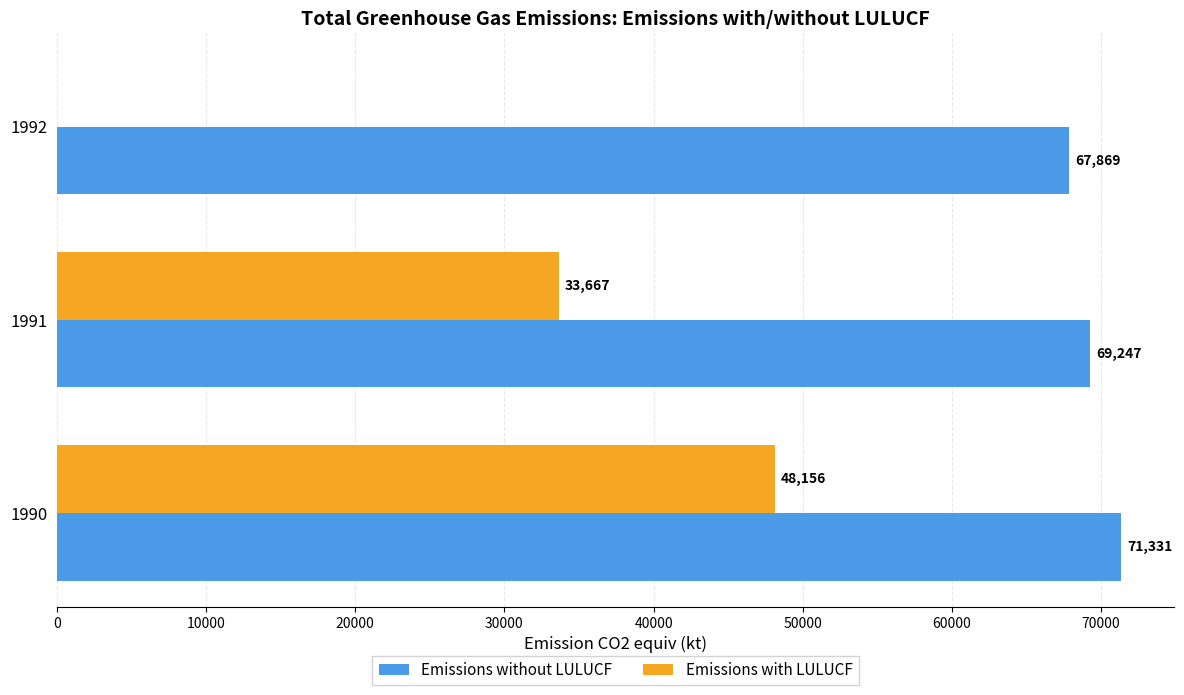

Where is Emissions with LULUCF nearest to the value 24078?

1991